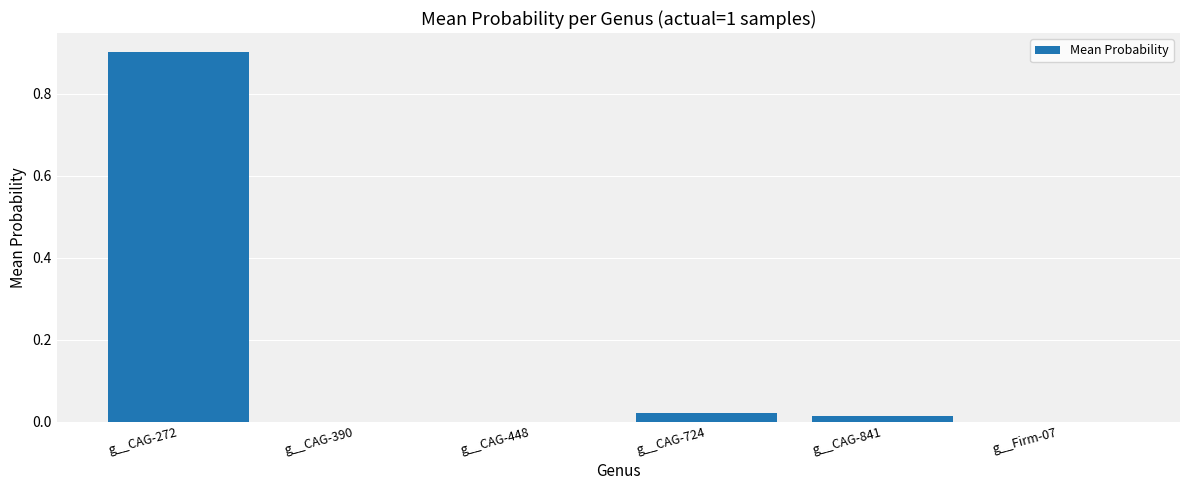

True or false: the data shows 0.0 at g__CAG-448.

True